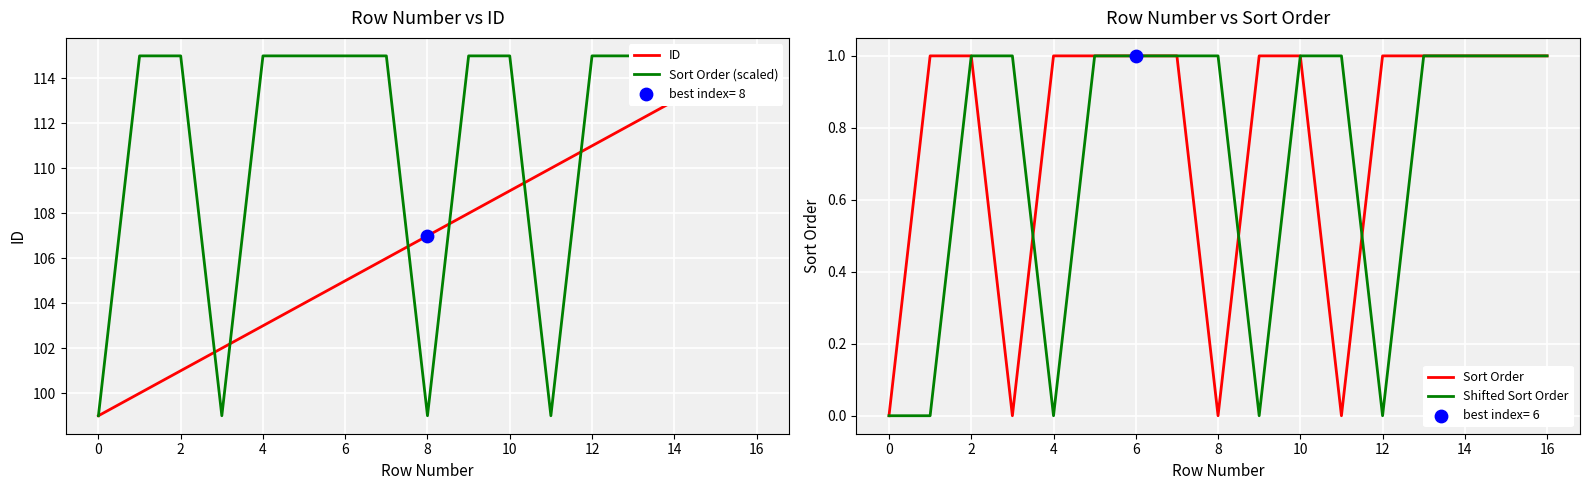

At which category is the sum across all series the highest?

16